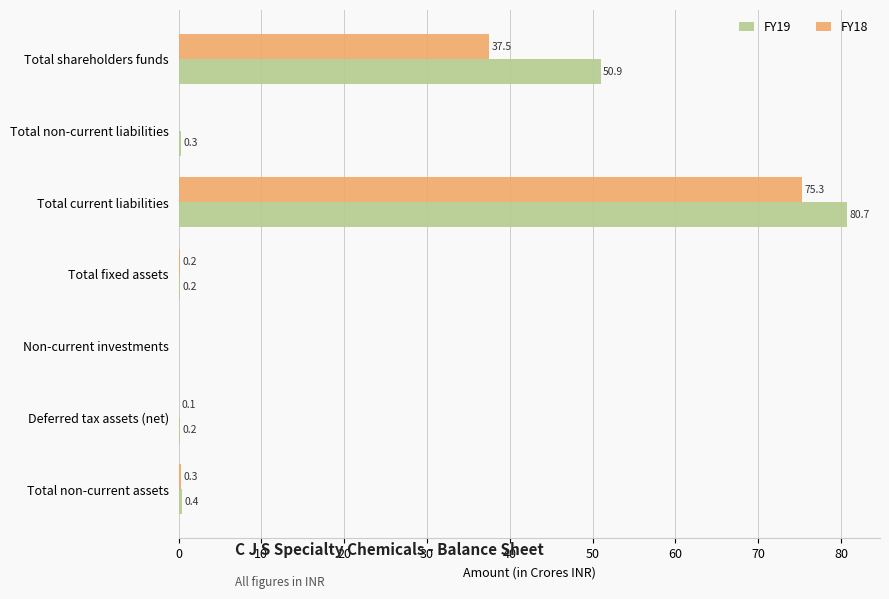

Read the FY18 value at Total current liabilities.

75.3